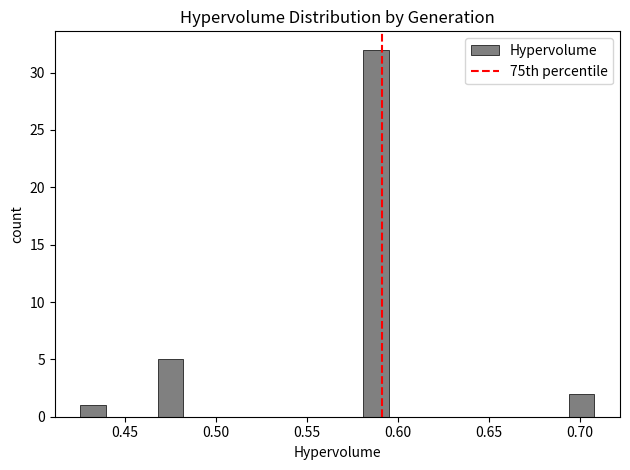

Read against the x-axis, roughly where is the centre of the tallest bar?

0.590